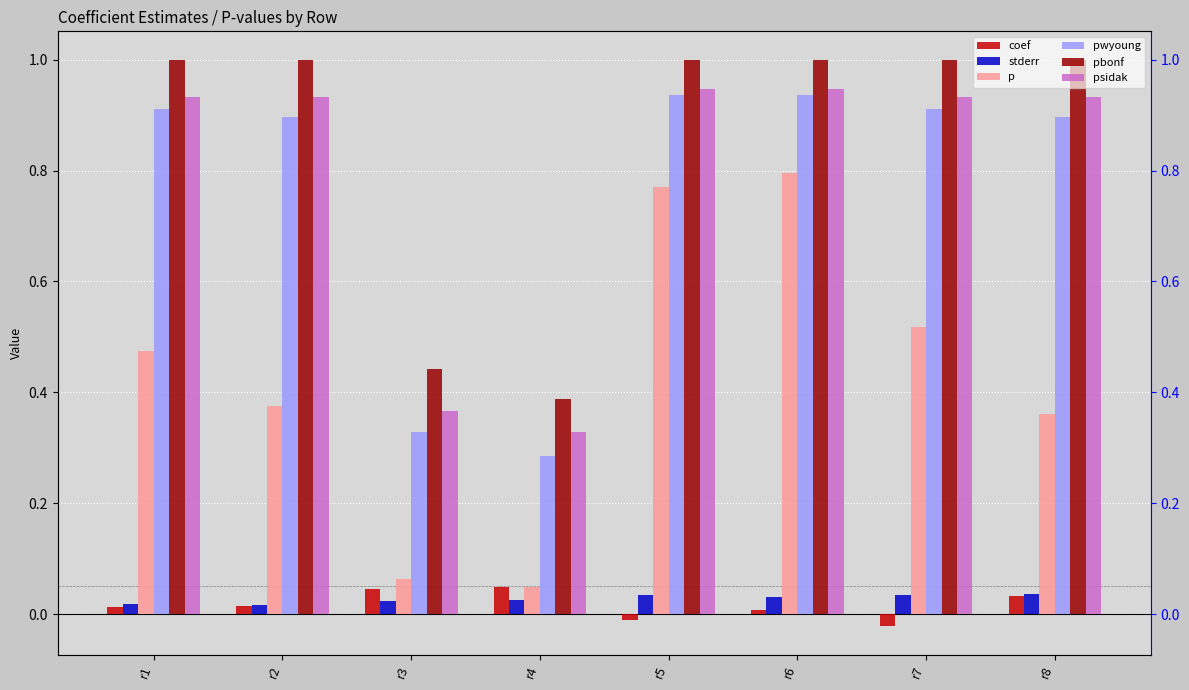

Which series has the largest total across all categories?

pbonf